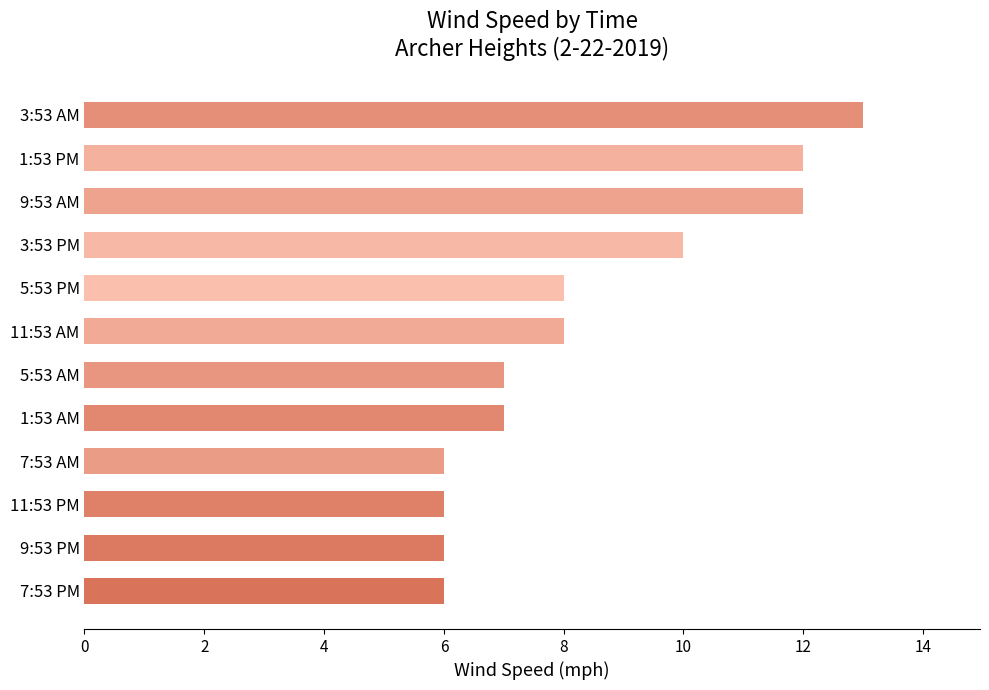

What is the change in value from 3:53 PM to 3:53 AM?

+3